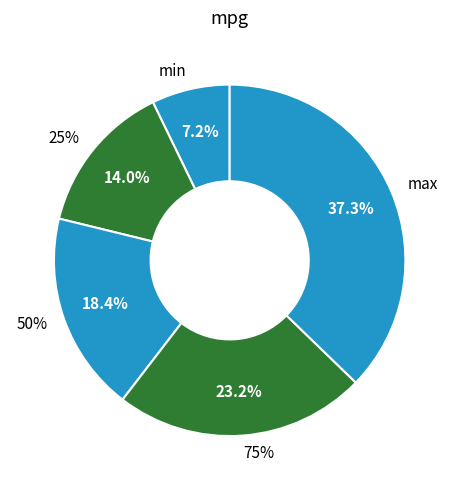

Do 25% and 50% together represent more than half of the pie?

No